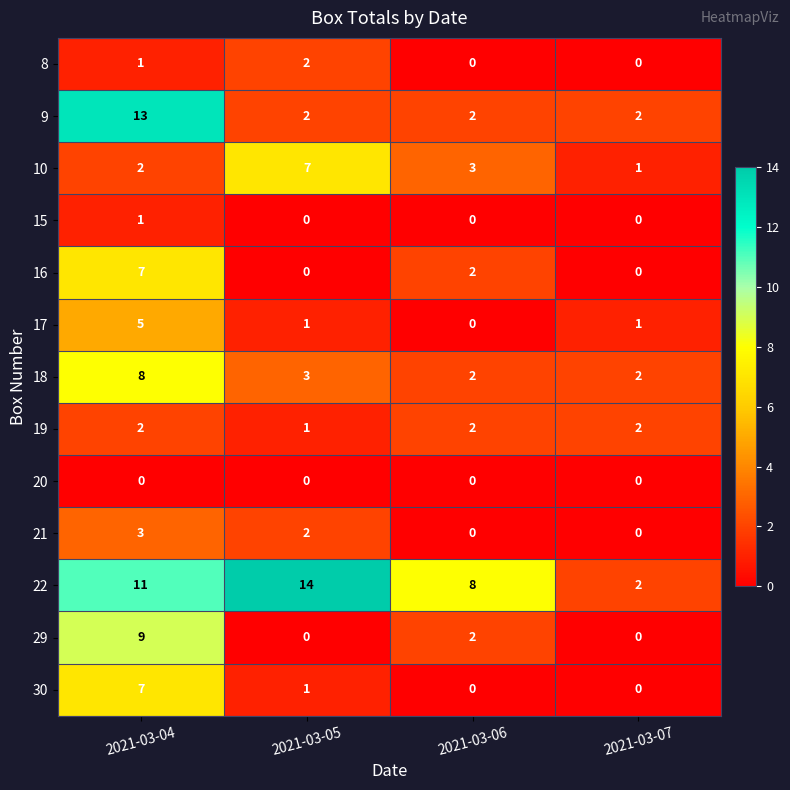

What is the sum of all 30 values?

8